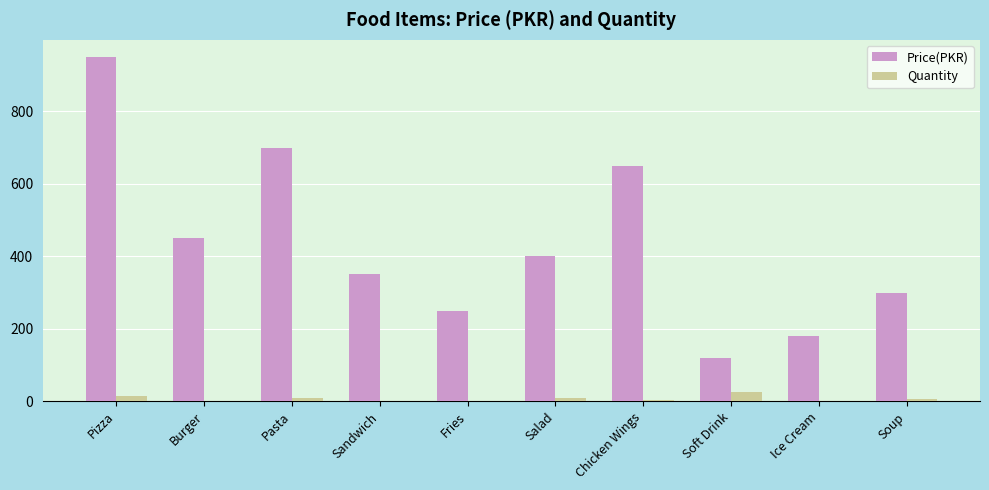

Is it true that Price(PKR) equals 1119 at Chicken Wings?

False